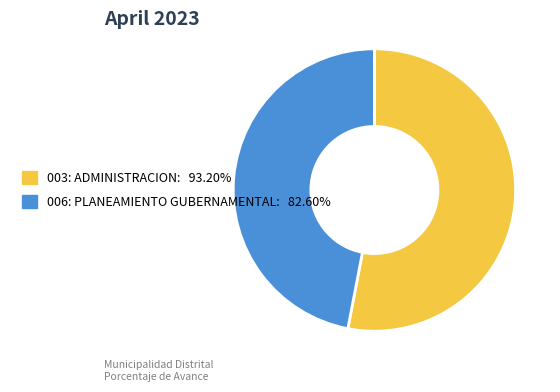

How many slices are in this pie chart?

2